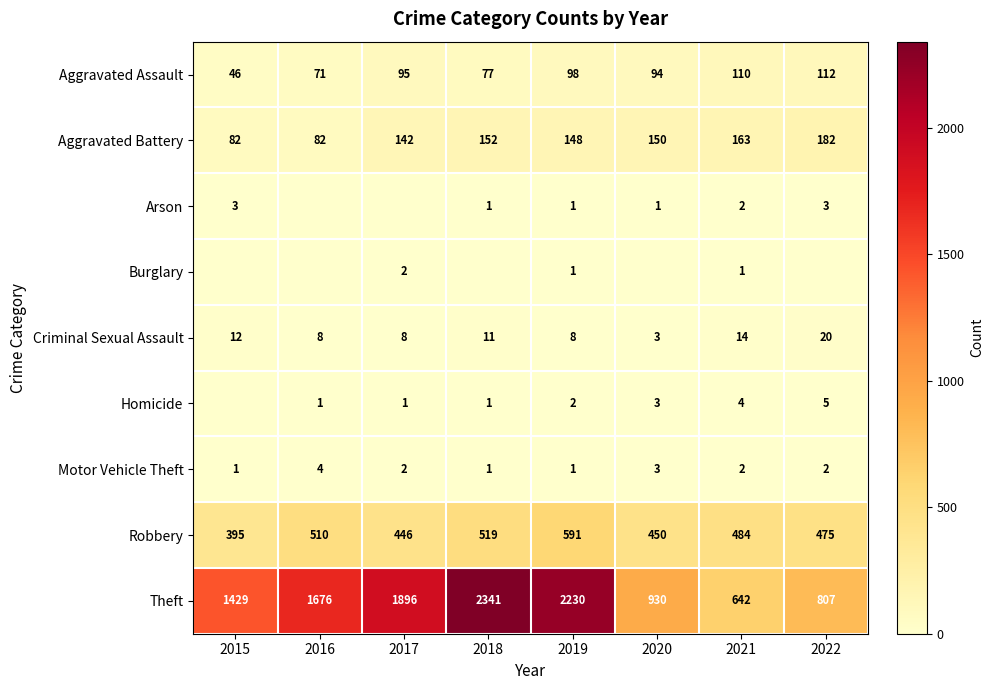

What is the difference between the Theft values at 2015 and 2019?

801